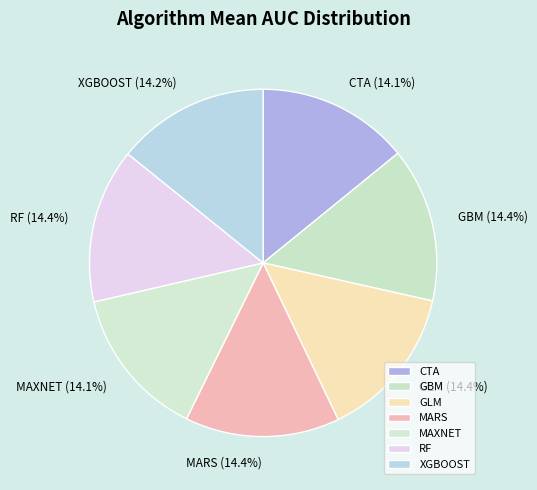

Combined, do XGBOOST and MAXNET account for over 50%?

No